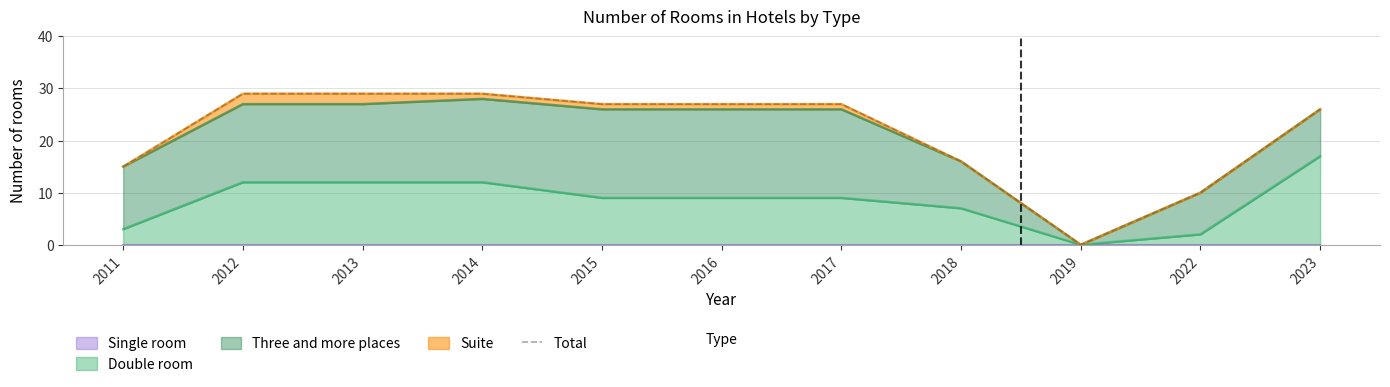

What is the value of the 8th point from the left?

16